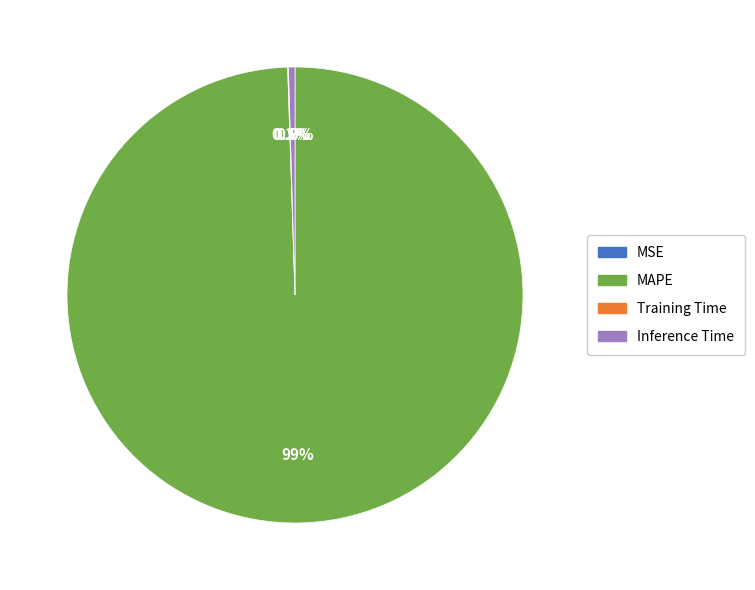

Which slice represents more than half of the pie?

MAPE